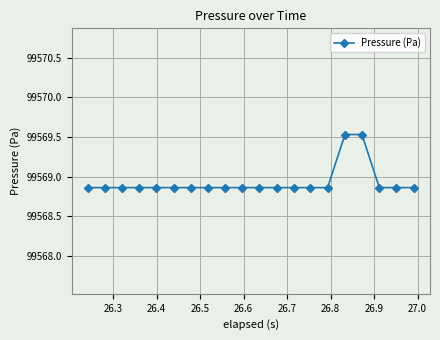

What is the maximum value shown in the chart?

99569.5